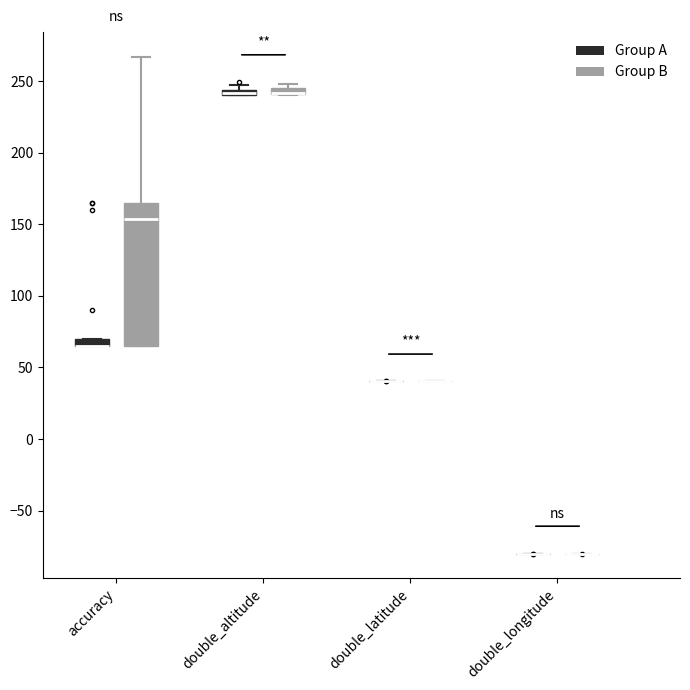

Comparing the boxes themselves (not the whiskers), which one is the tallest?

accuracy (Group B)